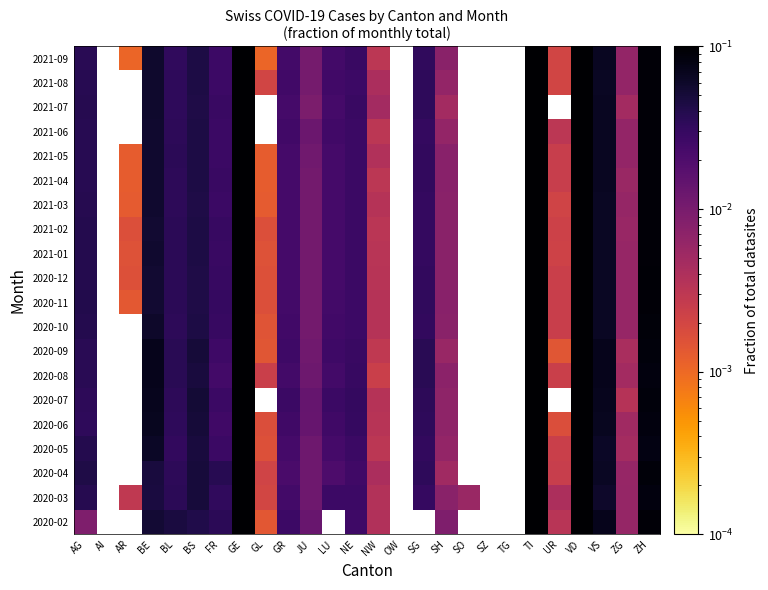

Which label corresponds to the smallest value in the chart?

AR